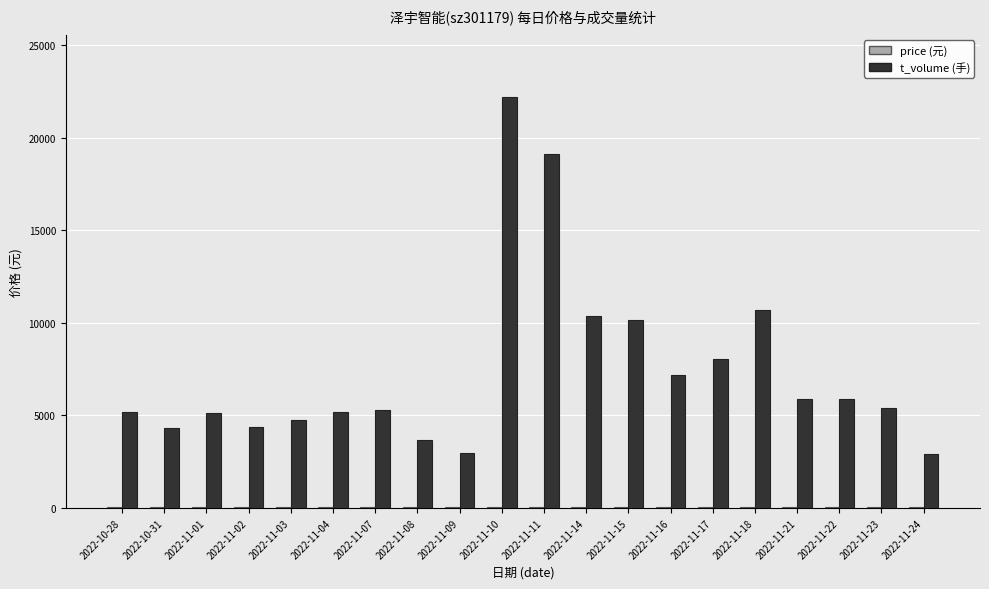

At which category is the sum across all series the highest?

2022-11-10